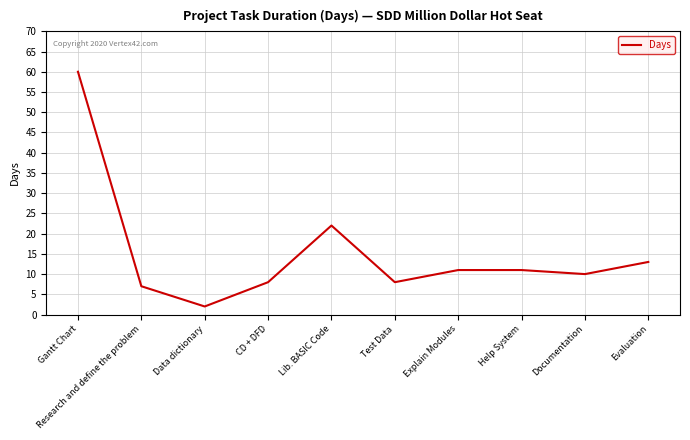

What is the sum of the values at Research and define the problem and Gantt Chart?

67